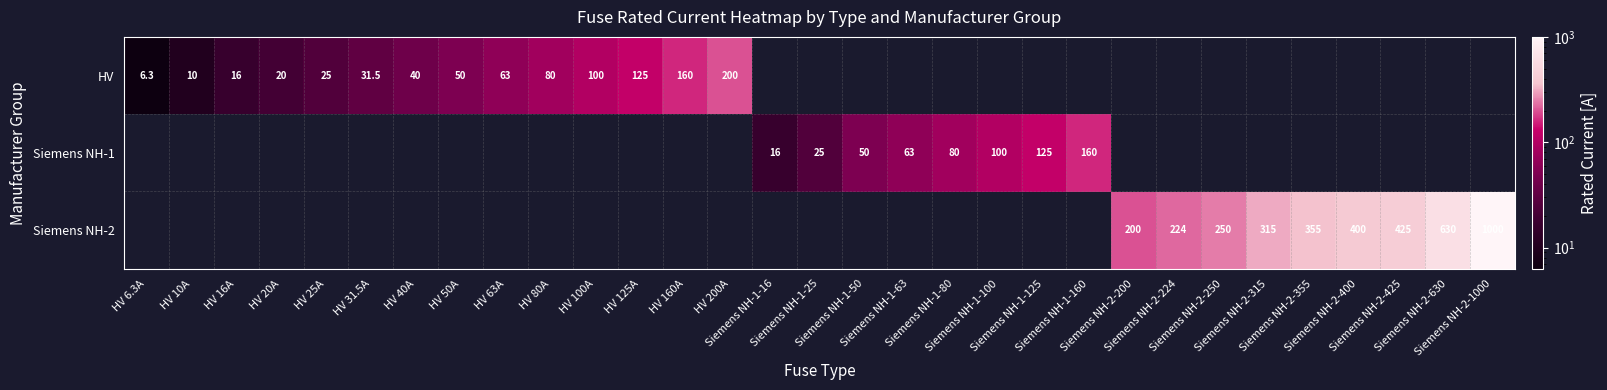

What is the greatest value displayed?

1000.0